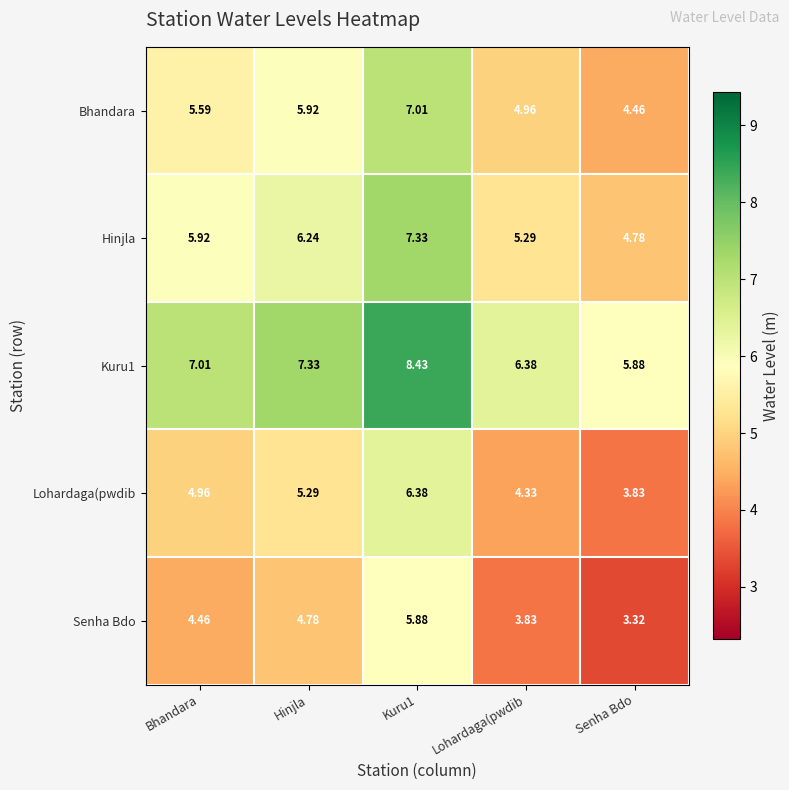

Which series has the widest spread of values?

Senha Bdo